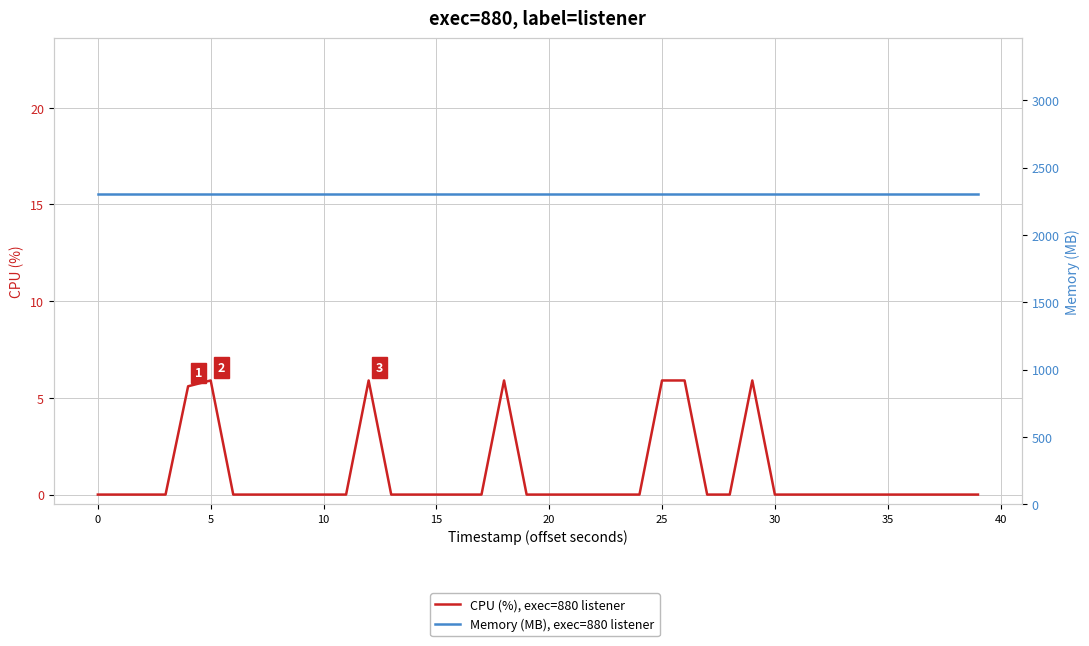

At how many categories does at least one series exceed 2253?

40